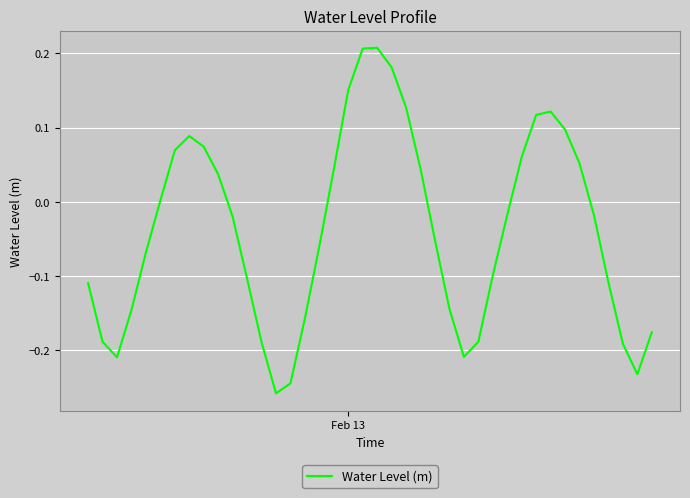

Does the chart display data point markers on the line(s)?

No